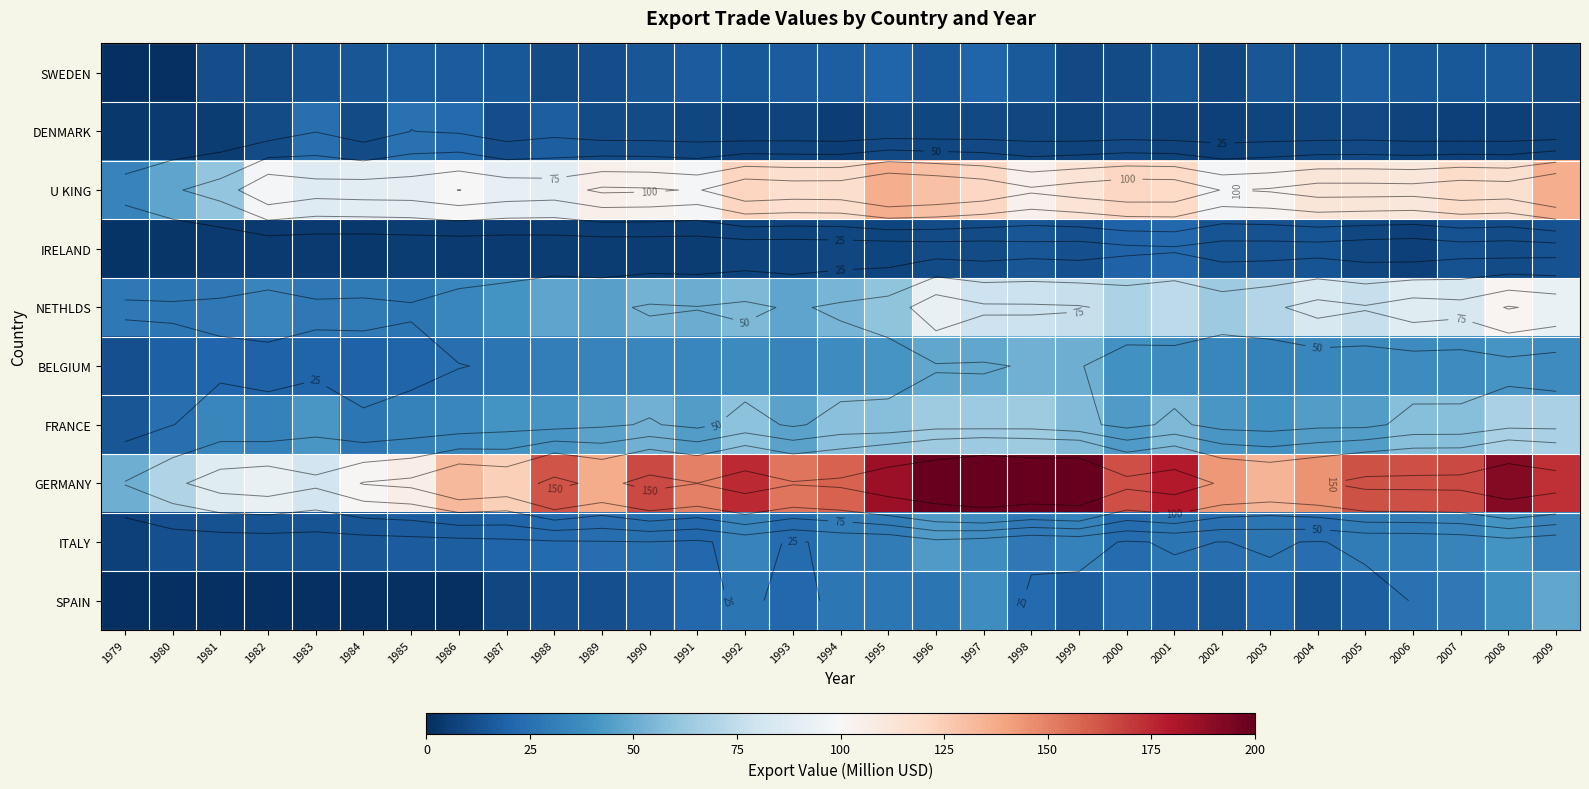

At how many categories does at least one series exceed 24?

31